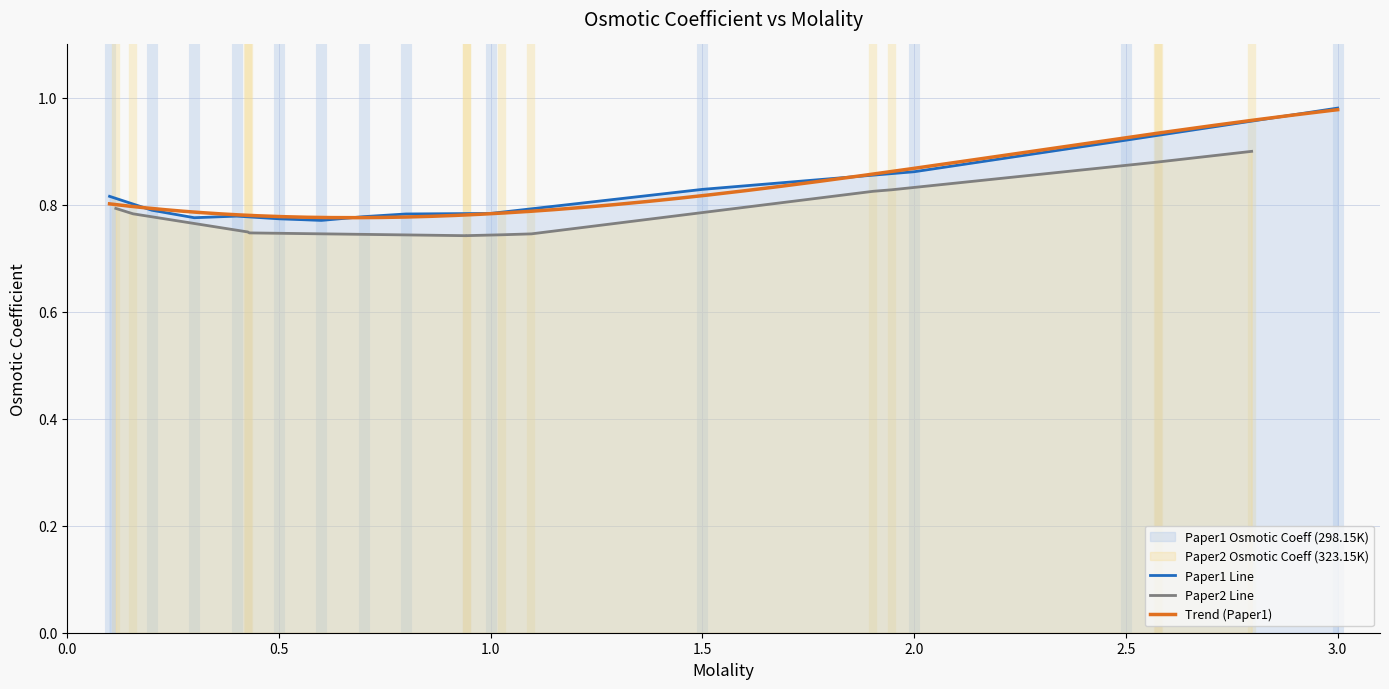

What is the sum of all values?

10.6